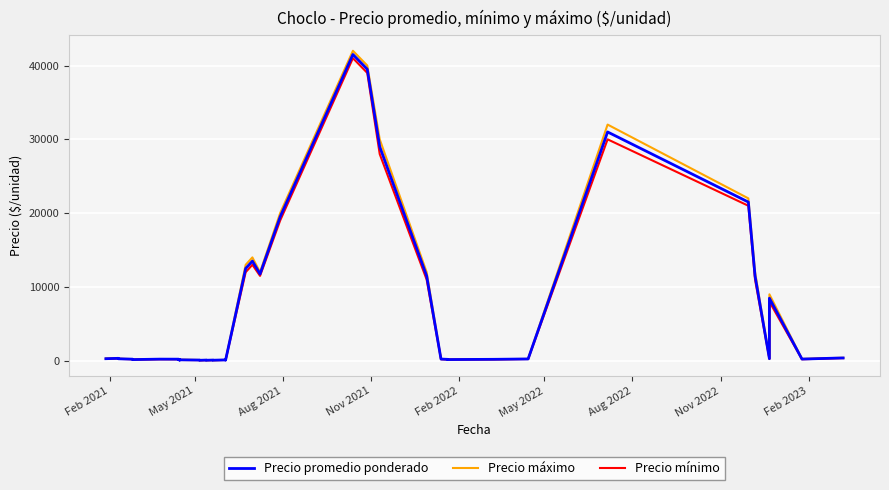

In Precio promedio ponderado, how many points are lower than both neighbors (excluding endpoints)?

11